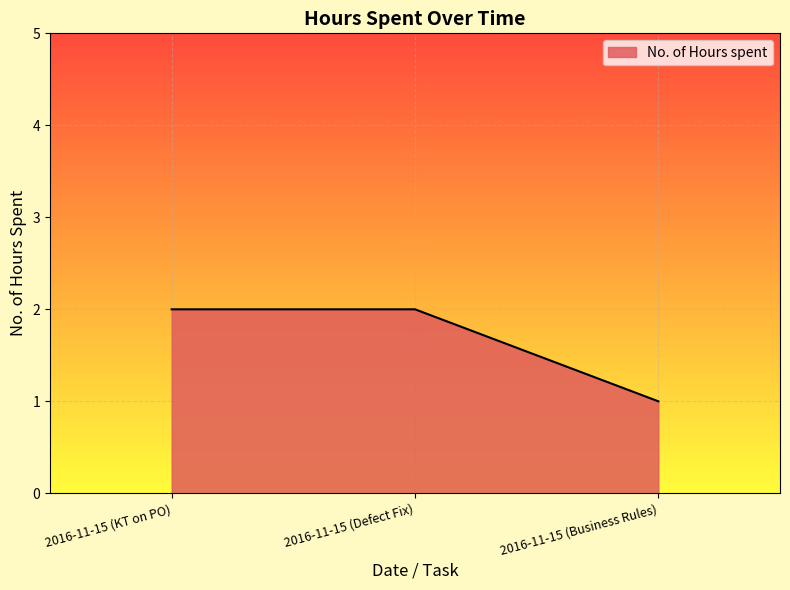

The chart shows a value of 1 at 2016-11-15 (Defect Fix). True or false?

False